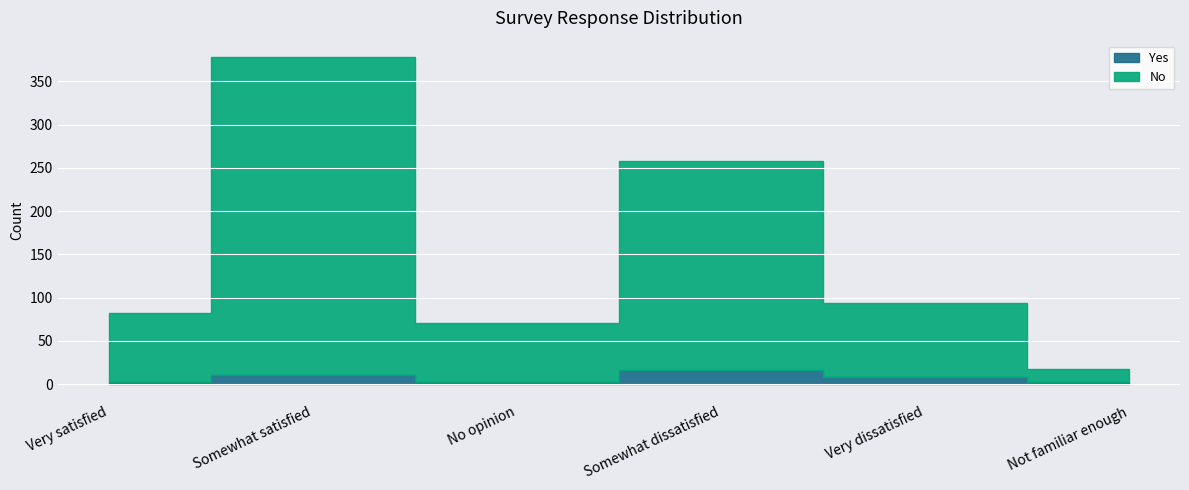

Rank the series at Very dissatisfied from lowest to highest value.

Yes, No